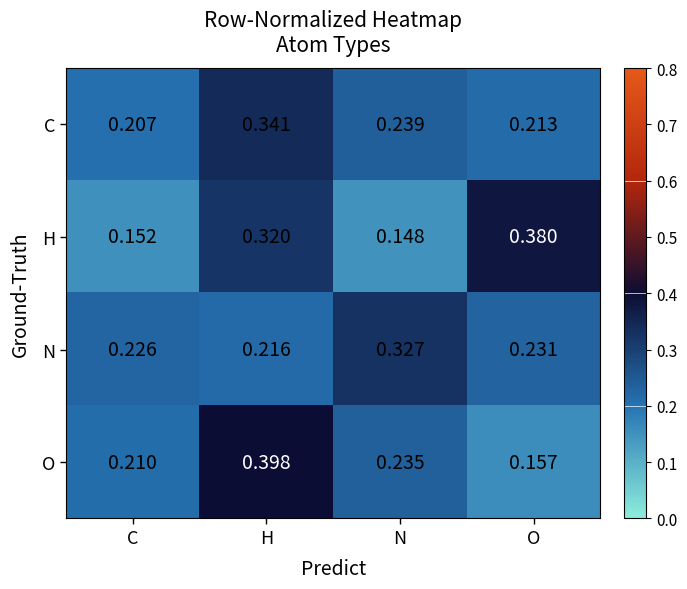

At which label does H reach its peak?

O